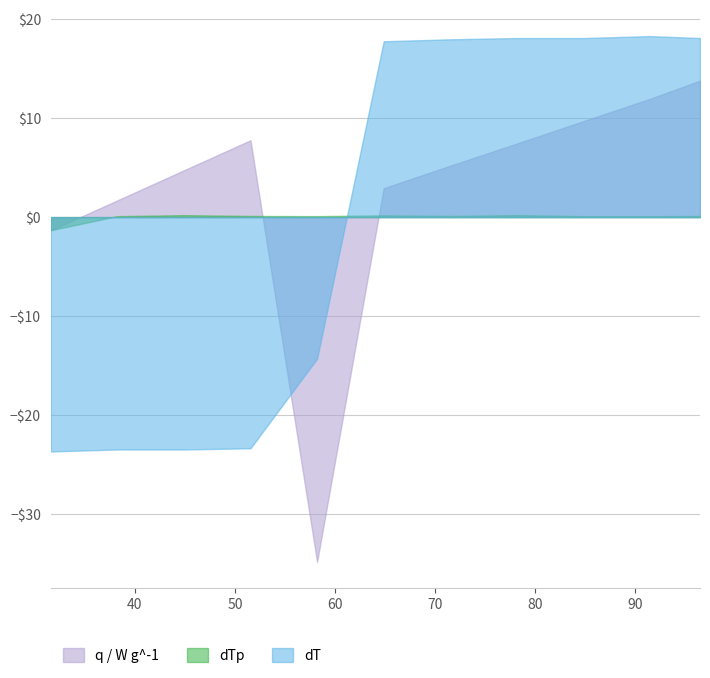

The value of dT at 91.491 is 18.3. True or false?

True